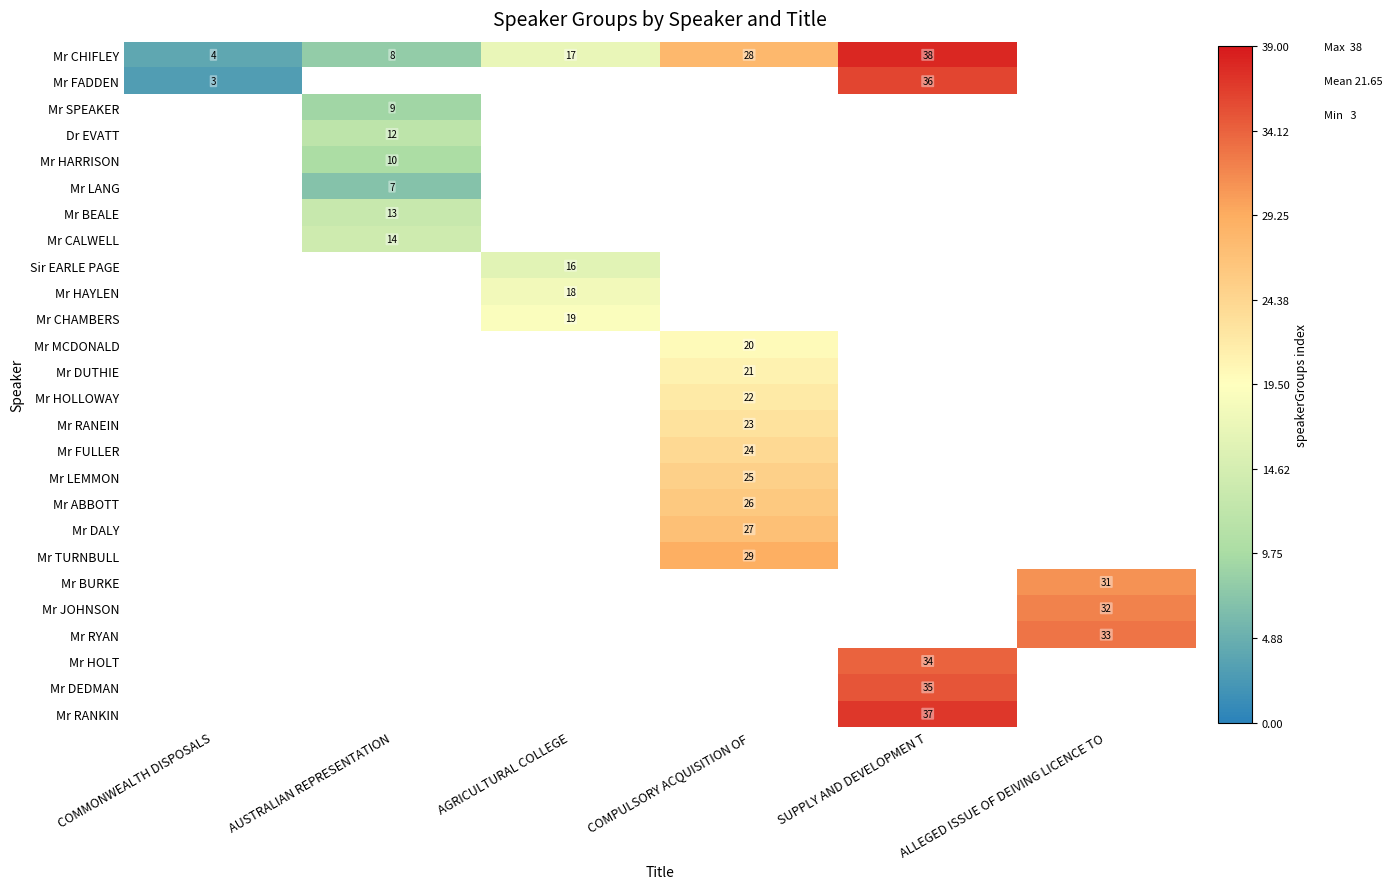

Is it true that Mr LANG equals 7 at AUSTRALIAN REPRESENTATION?

True